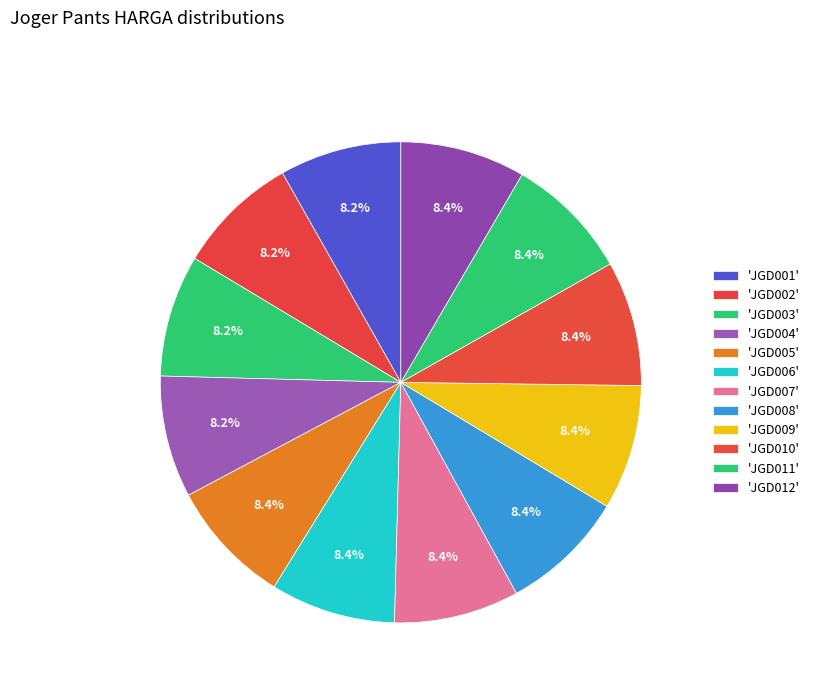

What is the largest slice in the pie chart?

JGD005